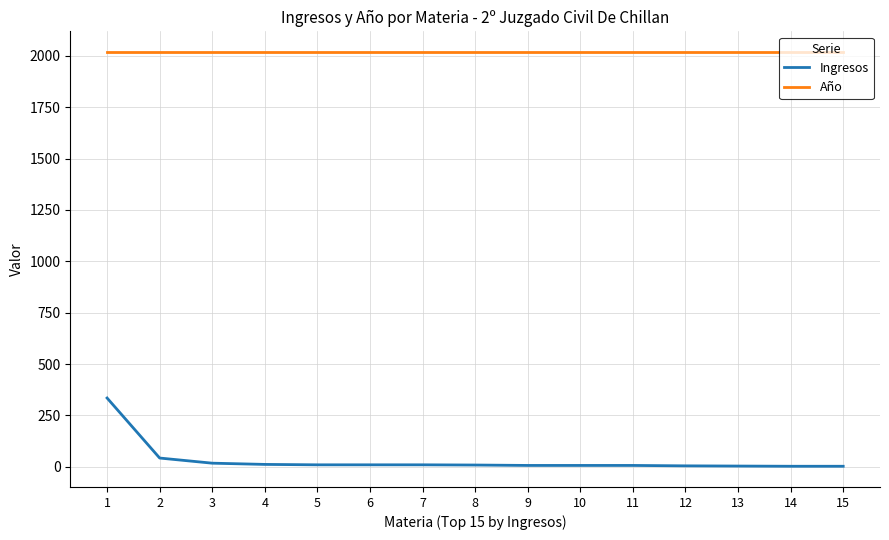

True or false: Ingresos and Año intersect in this chart.

False